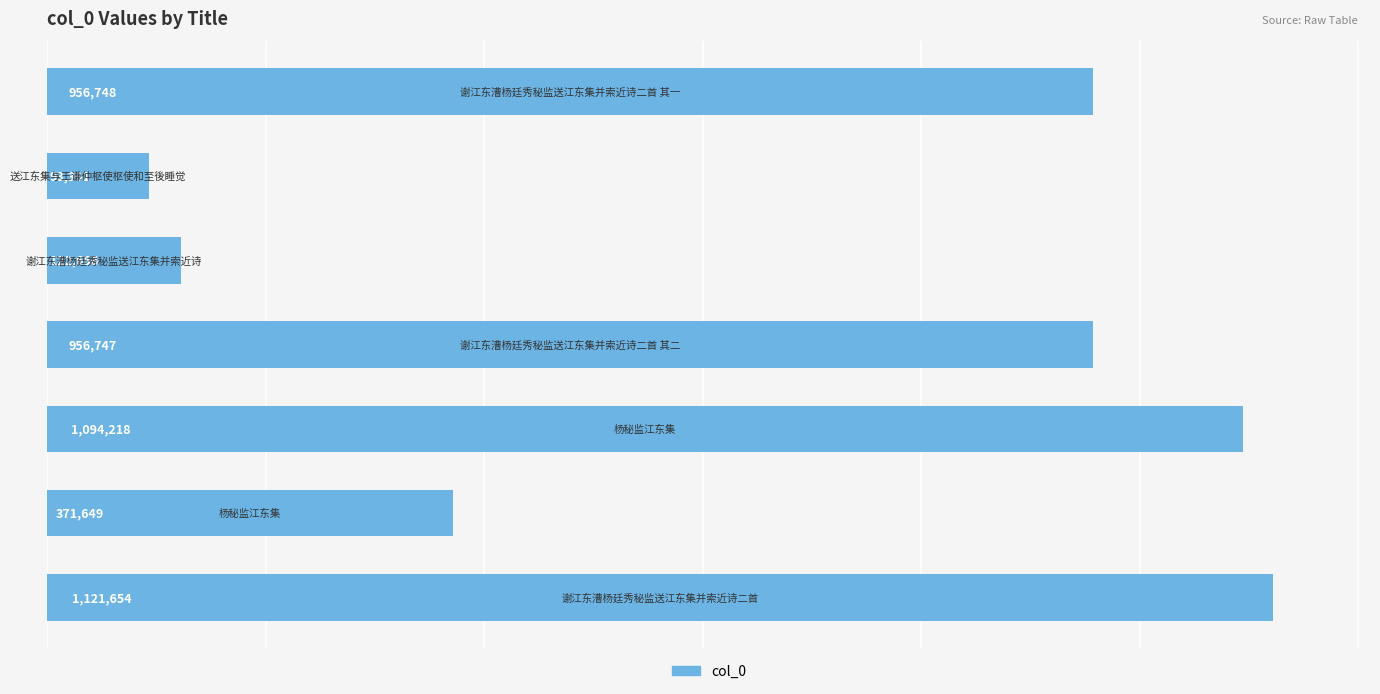

What is the value of the 1st bar from the top?

956748